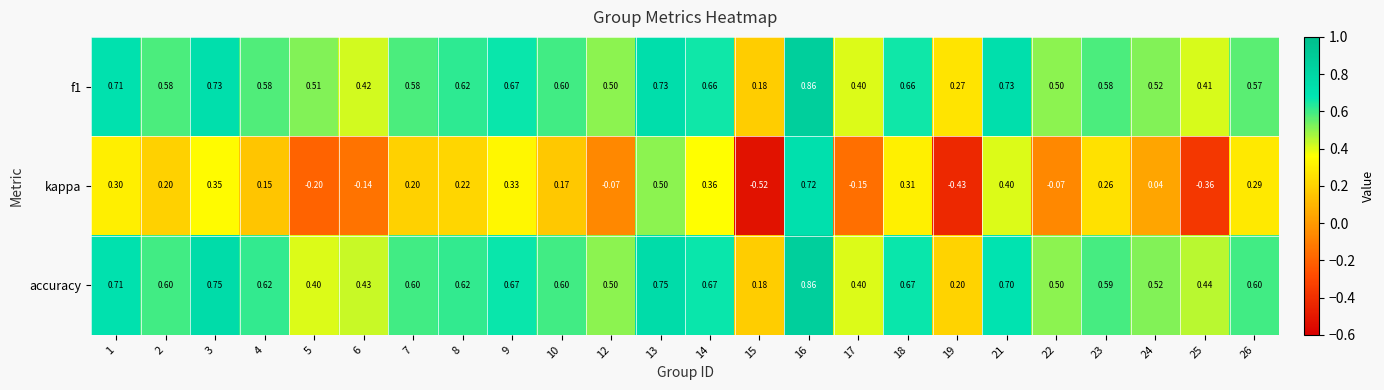

Which series has the largest total across all categories?

accuracy